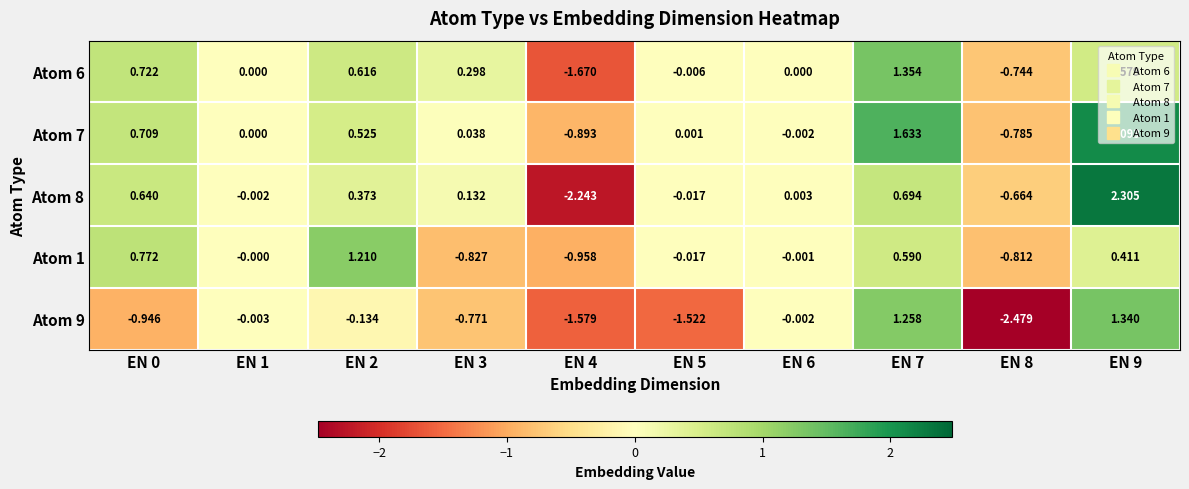

Is the value of Atom 6 at EN 2 greater than the value of Atom 7 at EN 5?

Yes